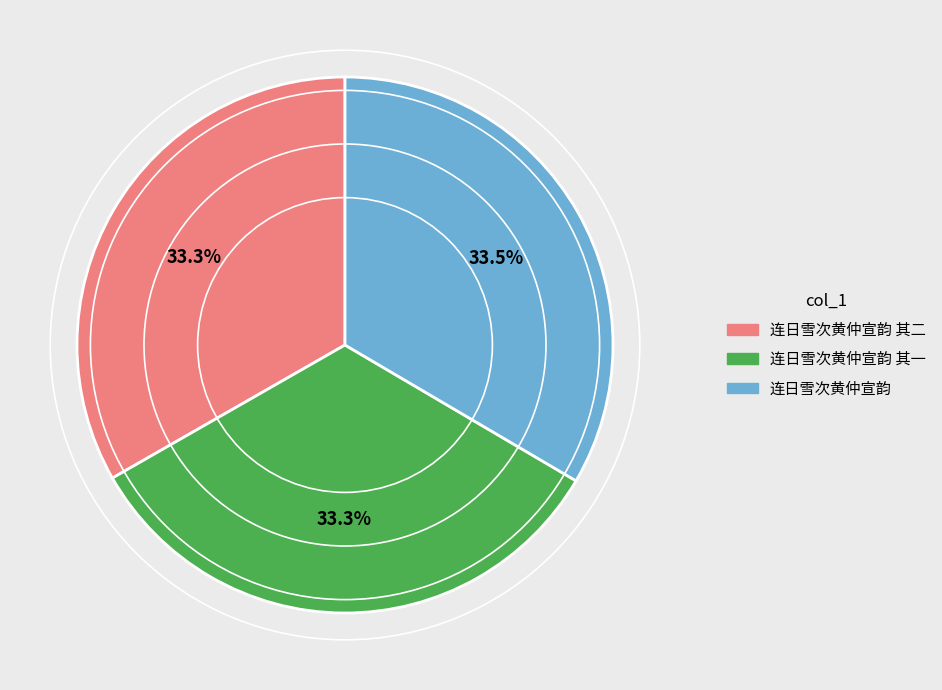

Does any single category account for the majority?

No